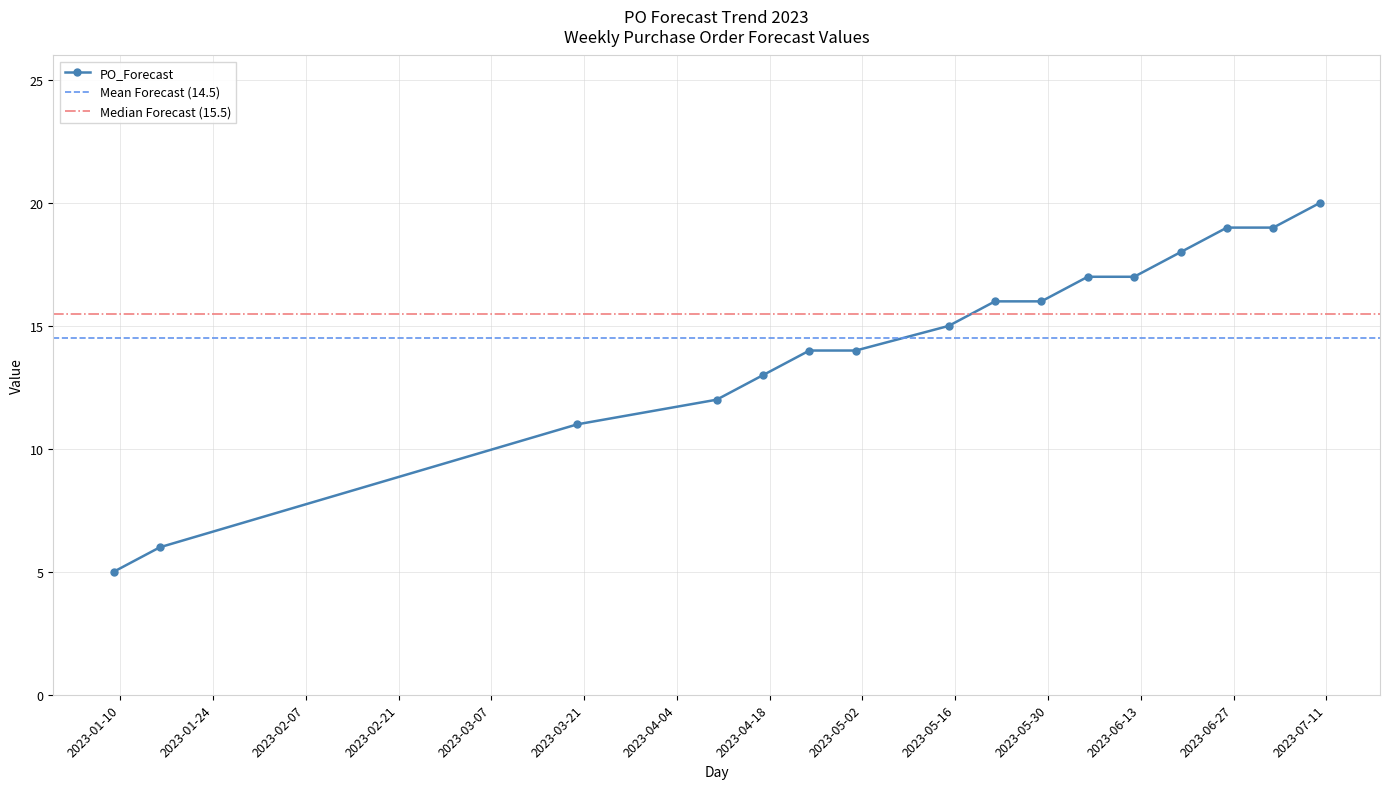

Which label corresponds to the smallest value in the chart?

2023-01-09